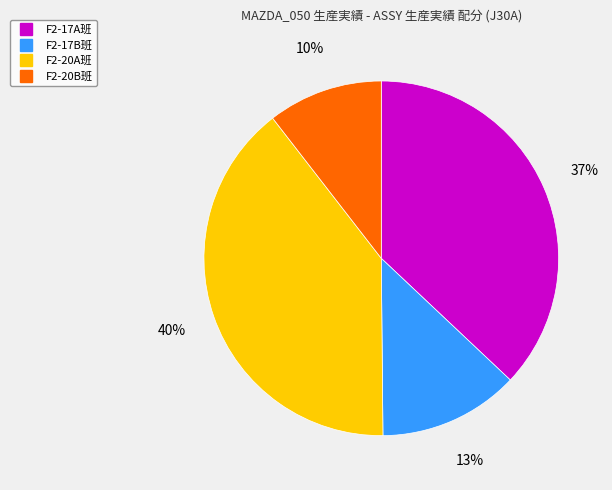

Is there a majority slice in this chart?

No